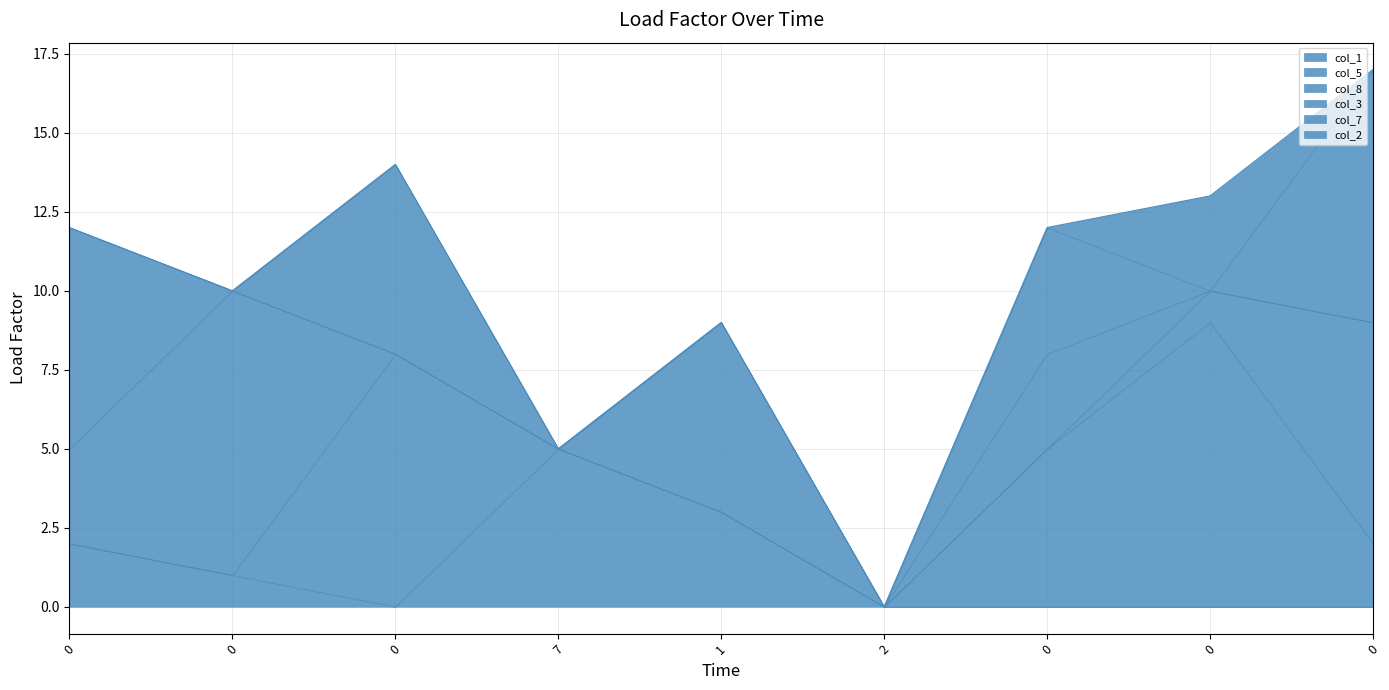

True or false: col_7 and col_5 intersect in this chart.

True